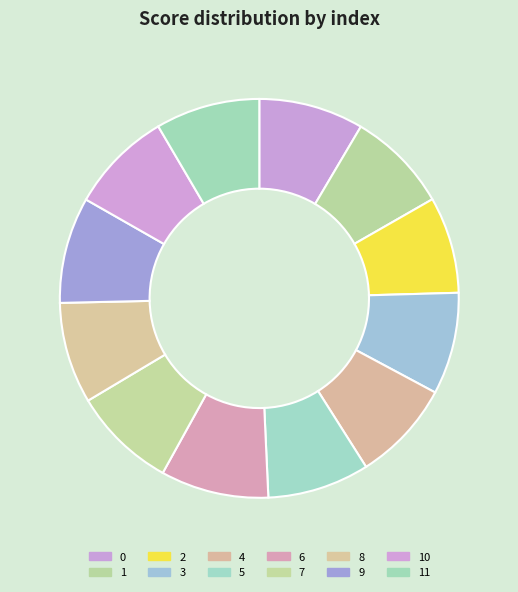

How many slices are in this pie chart?

12